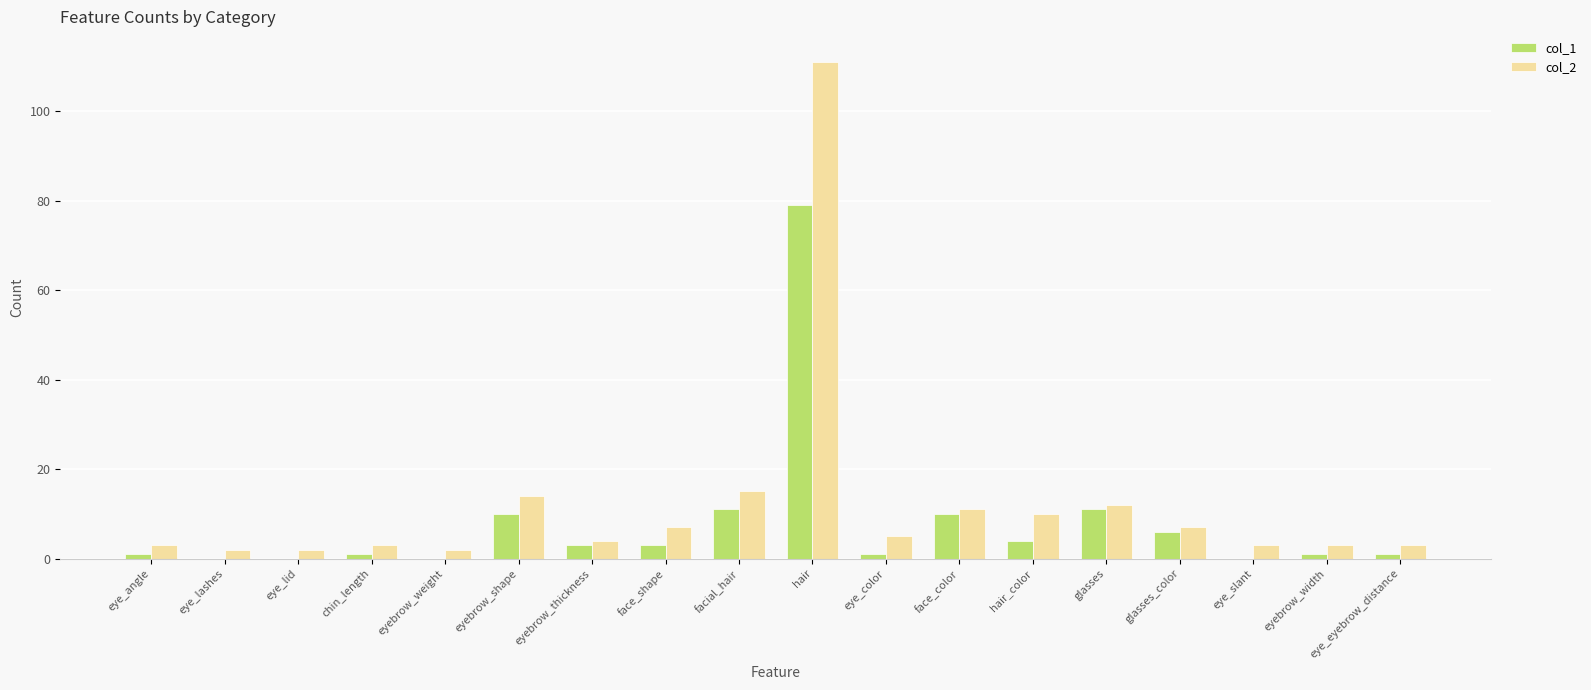

How many categories are shown in the chart?

18